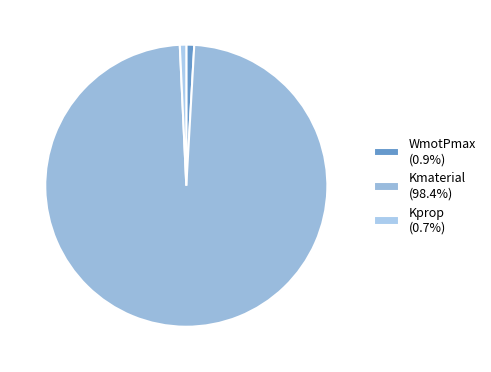

To the nearest percent, what is the combined percentage of Kprop and WmotPmax?

2%